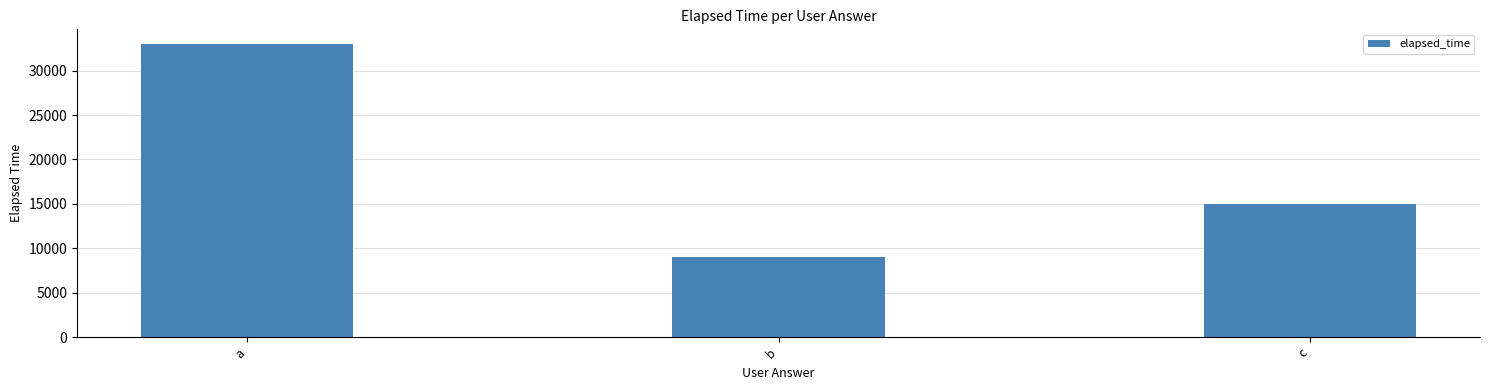

Rank the categories by value from highest to lowest.

a, c, b